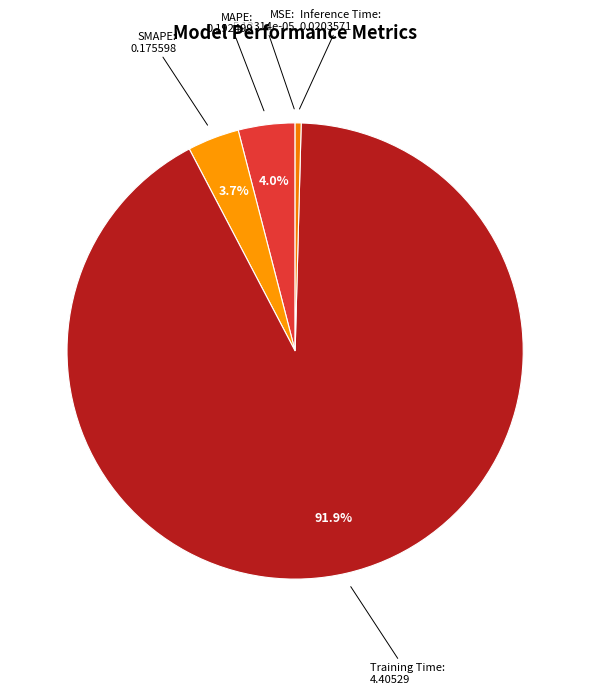

True or false: MAPE accounts for 4% of the total.

True